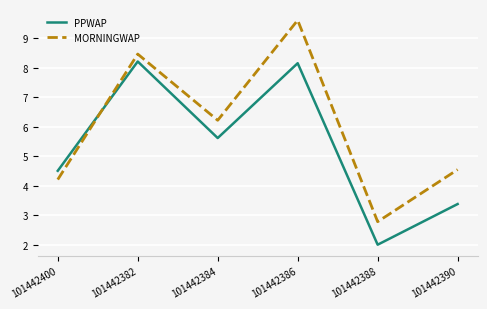

Reading right to left, extract all data points from this chart.

PPWAP: 3.4	2.0	8.2	5.6	8.2	4.5
MORNINGWAP: 4.5	2.8	9.6	6.2	8.5	4.2